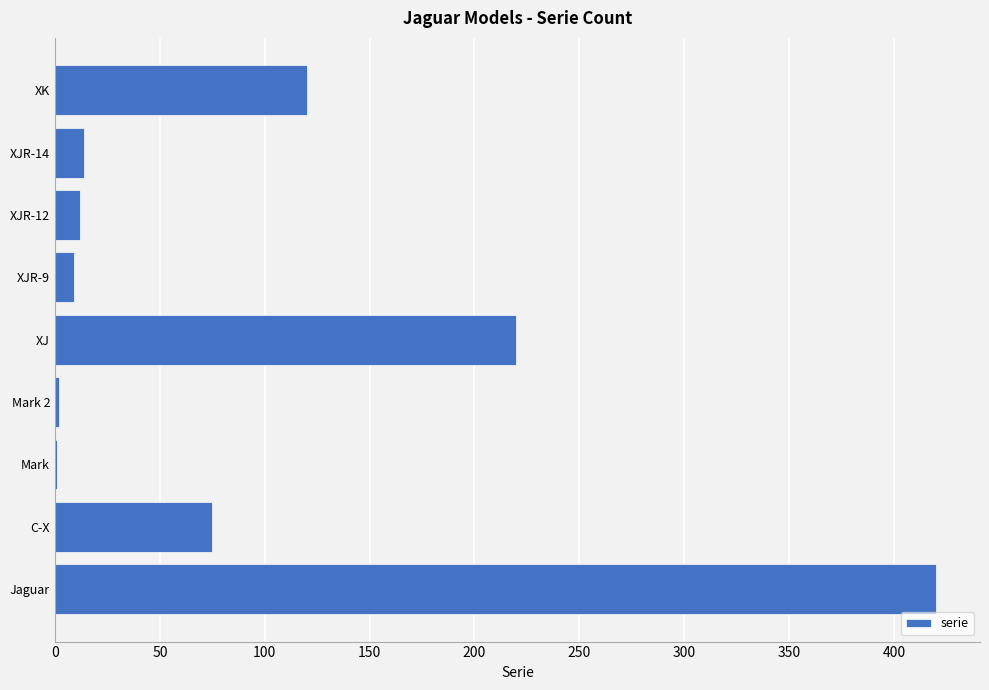

True or false: the data shows 237 at Jaguar.

False